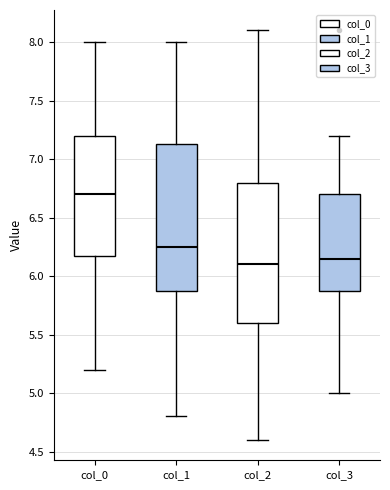

Reading left to right, read every box against the y-axis: the position of its median line, the range the box covers, and the ends of its whiskers. The values are not printed on the chart, so give them approximately, as read against the axis.

col_0: median 6.70, box 6.20 to 7.20, whiskers 5.20 to 8.00
col_1: median 6.25, box 5.90 to 7.15, whiskers 4.80 to 8.00
col_2: median 6.10, box 5.60 to 6.80, whiskers 4.60 to 8.10
col_3: median 6.15, box 5.90 to 6.70, whiskers 5.00 to 7.20